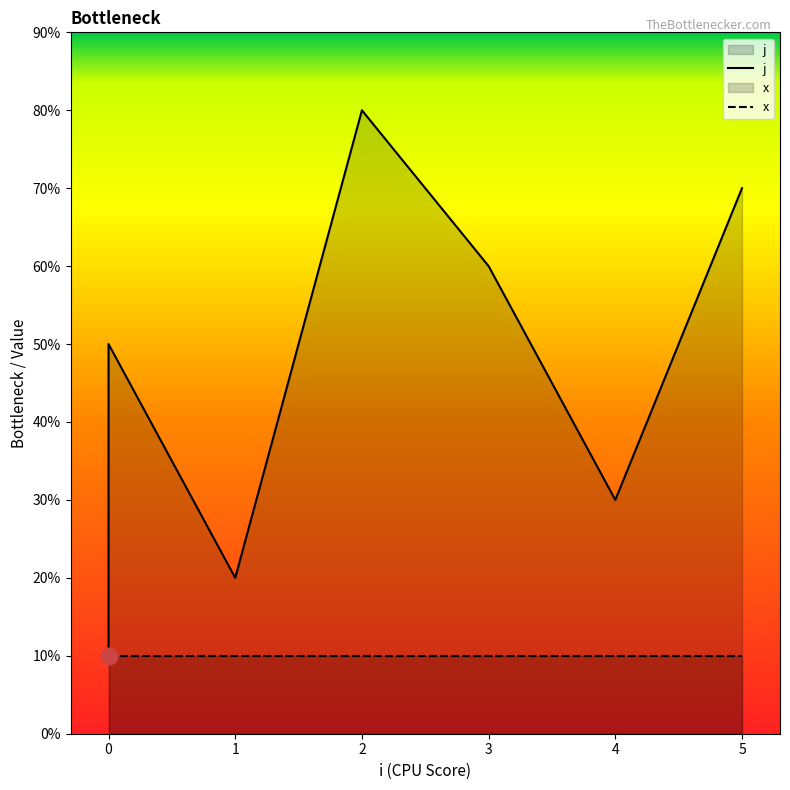

Which has a higher value, 2 or 1?

2